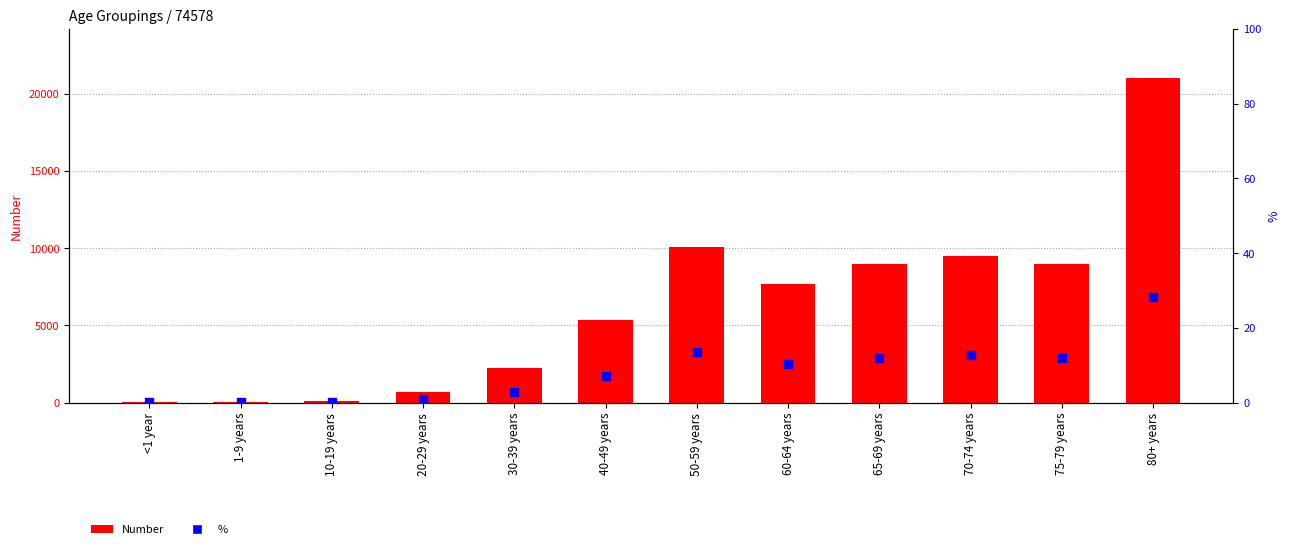

Which series has the largest total across all categories?

Number